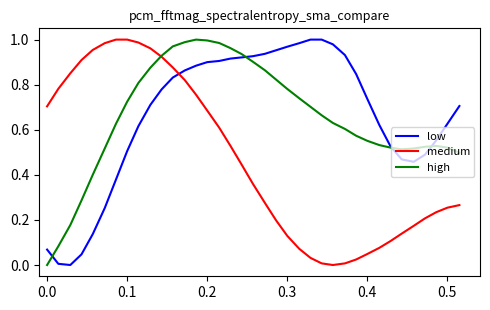

True or false: medium and low intersect in this chart.

True